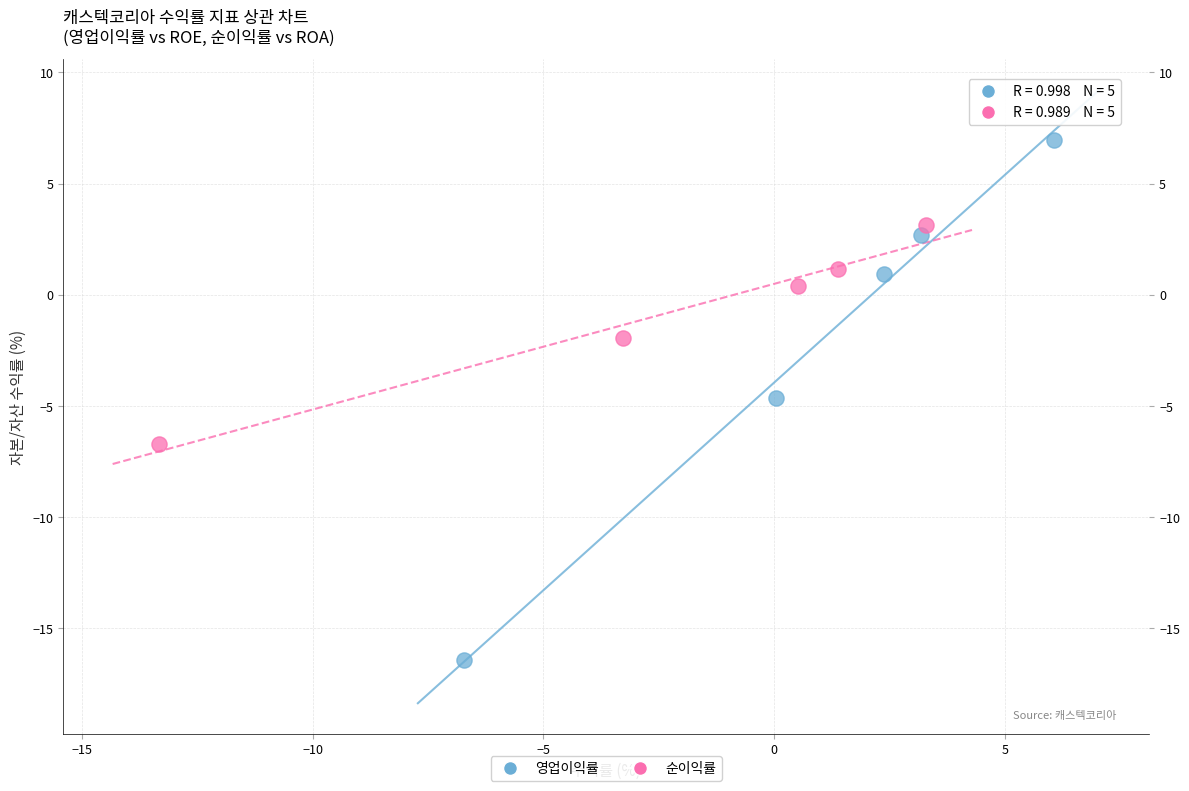

Which series reaches the minimum Y coordinate?

영업이익률